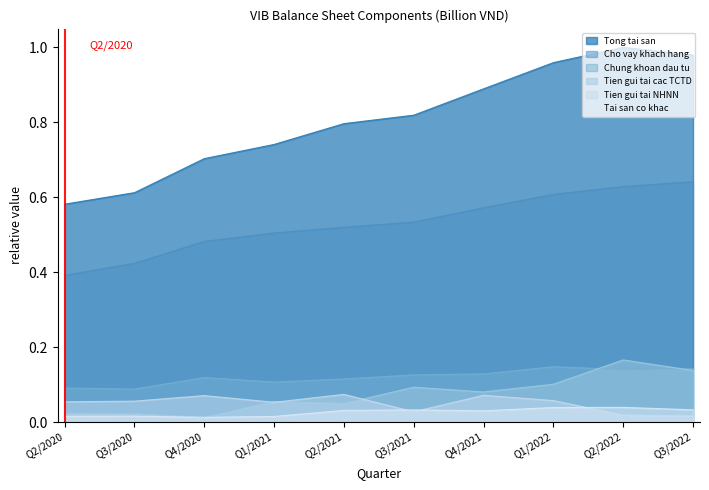

At which category does Chung khoan dau tu reach its first local peak?

Q4/2020